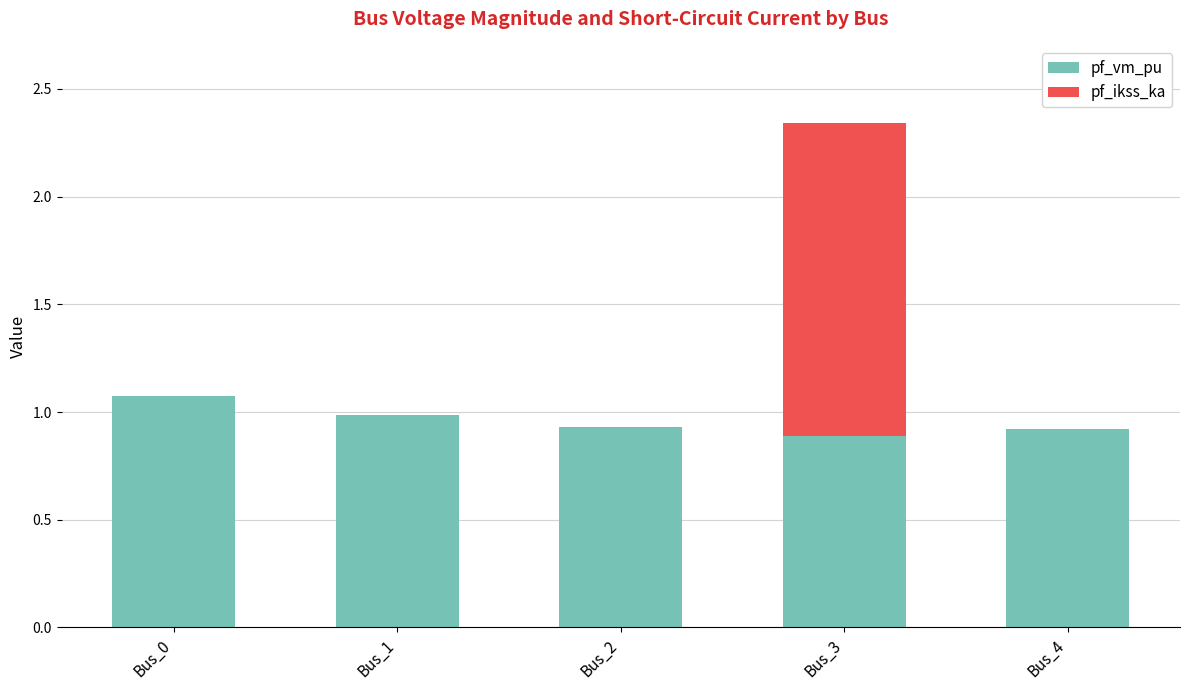

At which category is the sum across all series the highest?

Bus_3